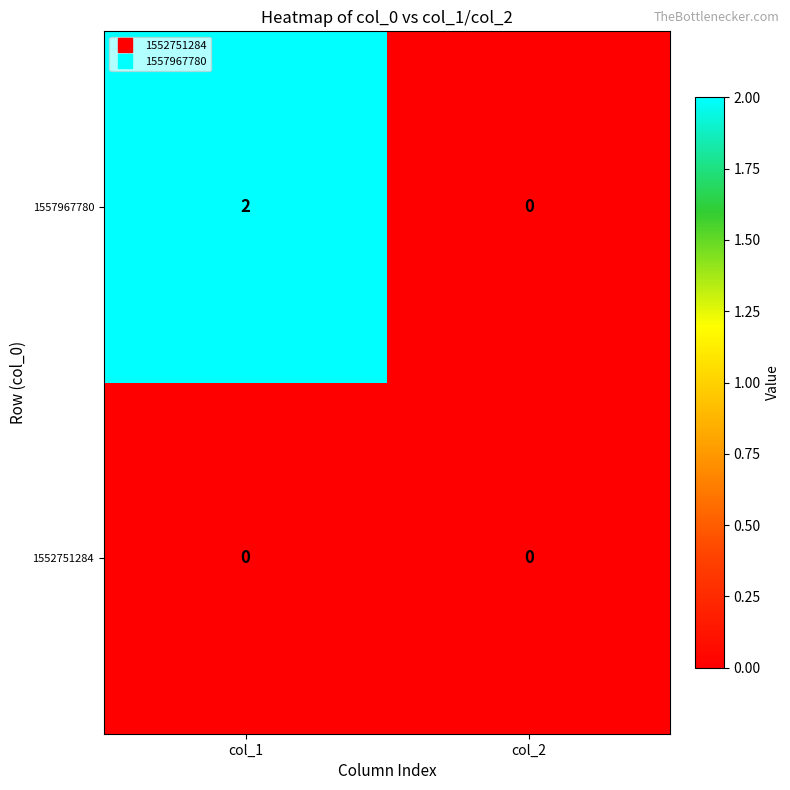

What is the spread (max minus min) of values at col_1?

2